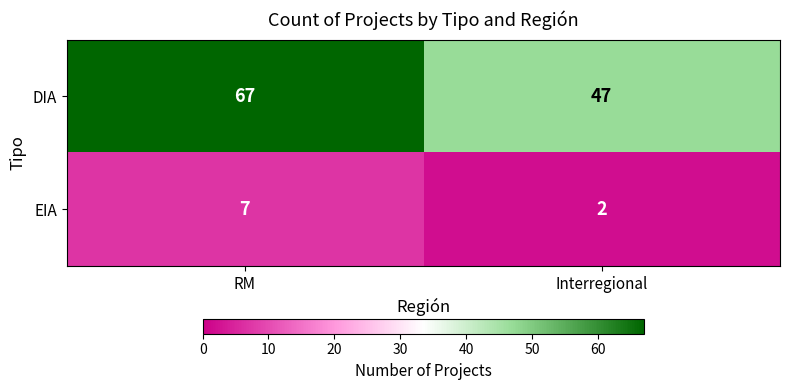

What is the maximum value for DIA?

67